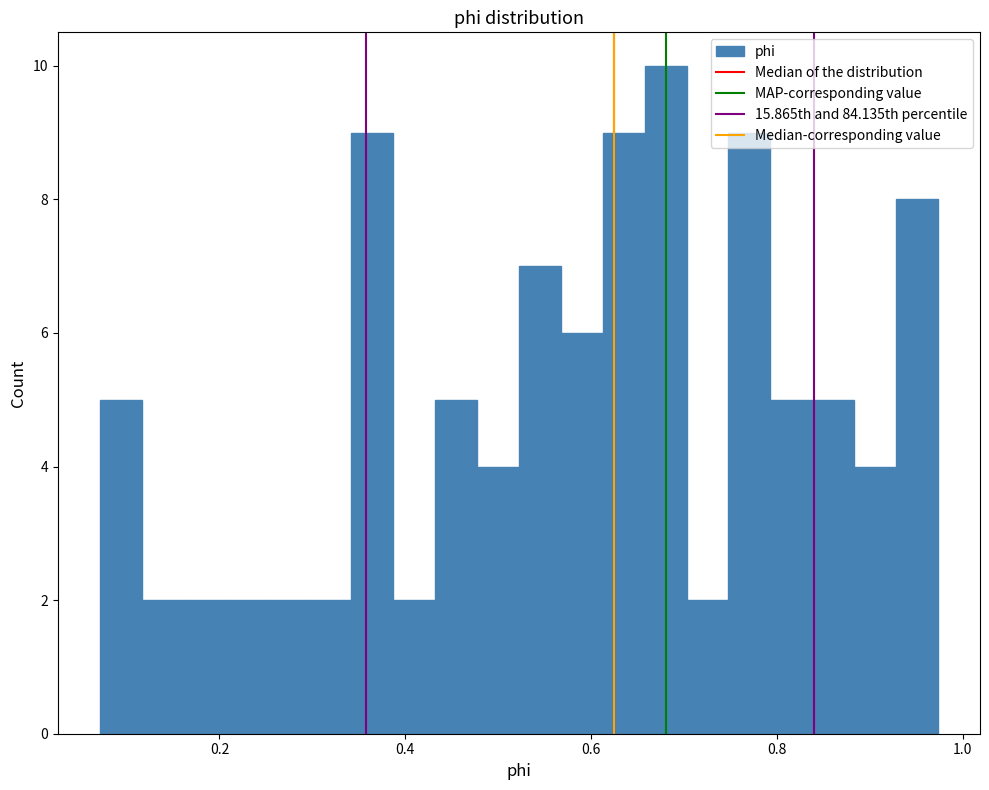

Read against the x-axis, roughly where is the centre of the tallest bar?

0.68